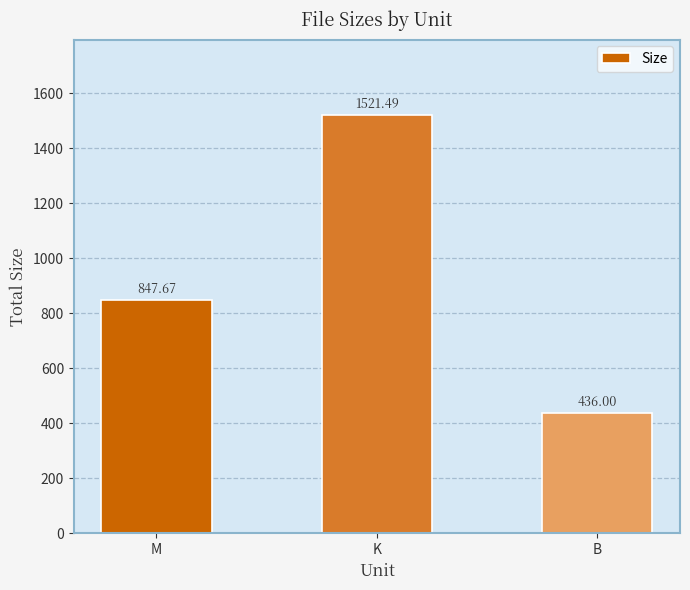

The chart shows a value of 436.0 at B. True or false?

True